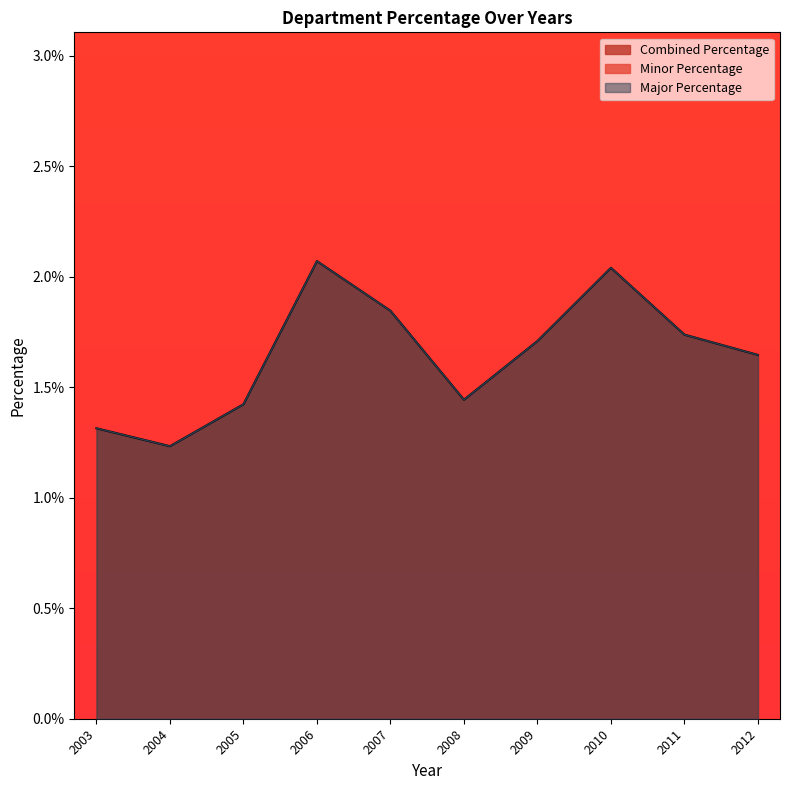

Where is the first local maximum for Major Percentage?

2006